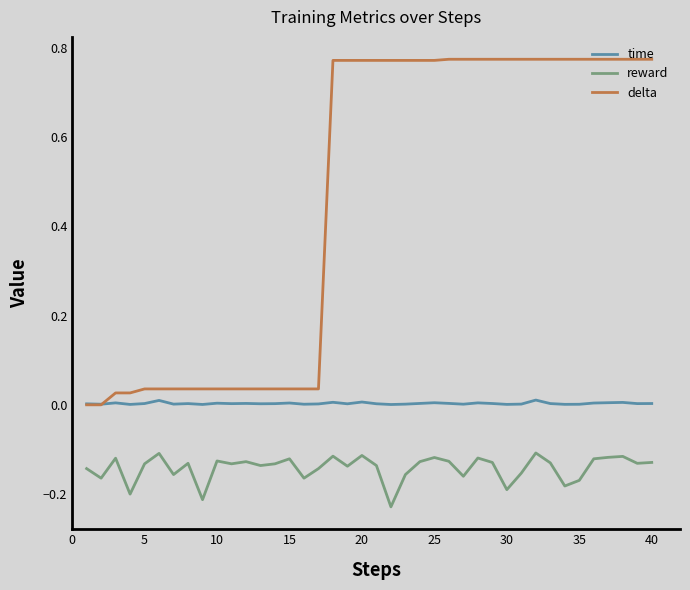

Which series has the largest range (max minus min)?

delta